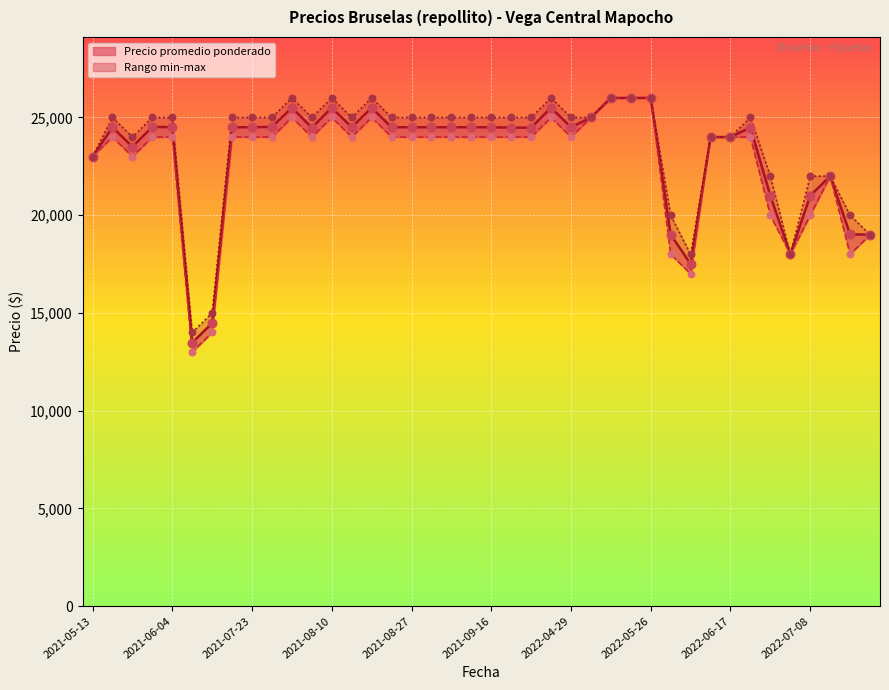

At which category is the sum across all series the highest?

2022-05-24